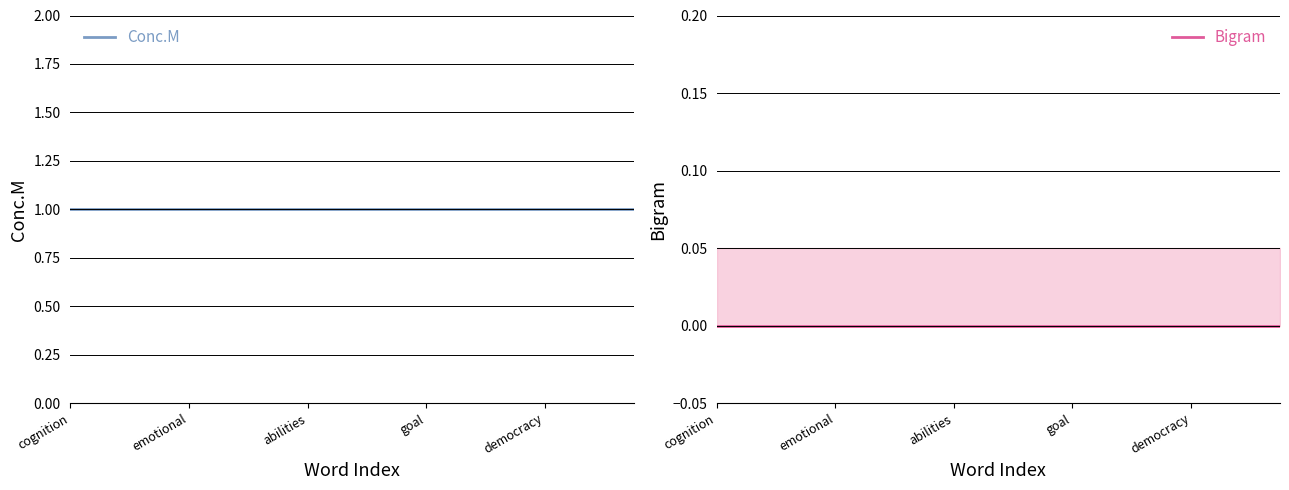

Which series has the largest total across all categories?

Conc.M